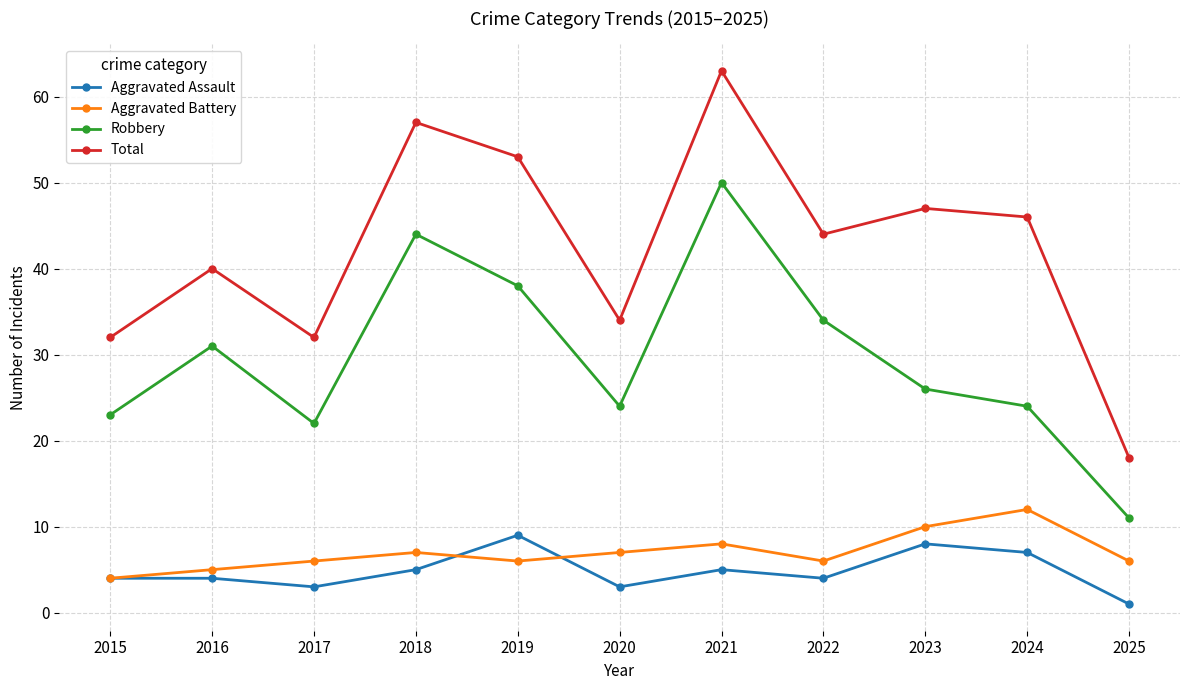

Between 2021 and 2022, which series saw the biggest shift?

Total